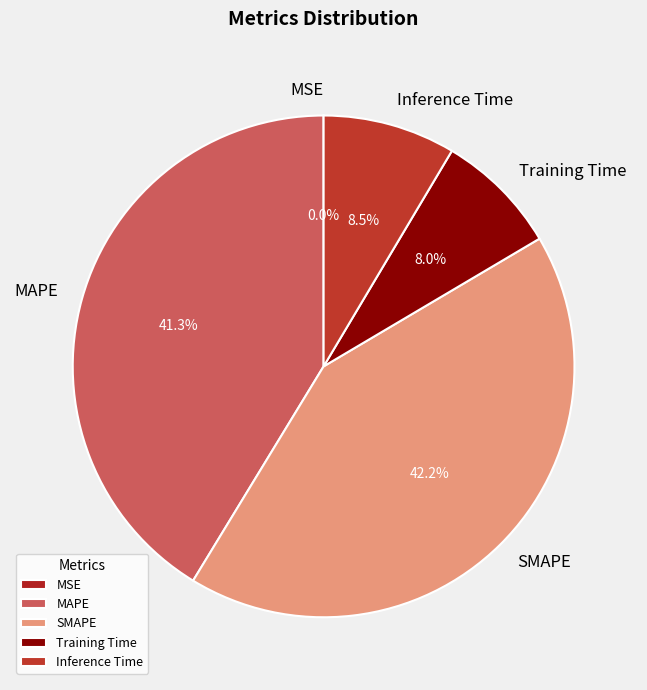

What percentage is NOT represented by SMAPE?

57.8%